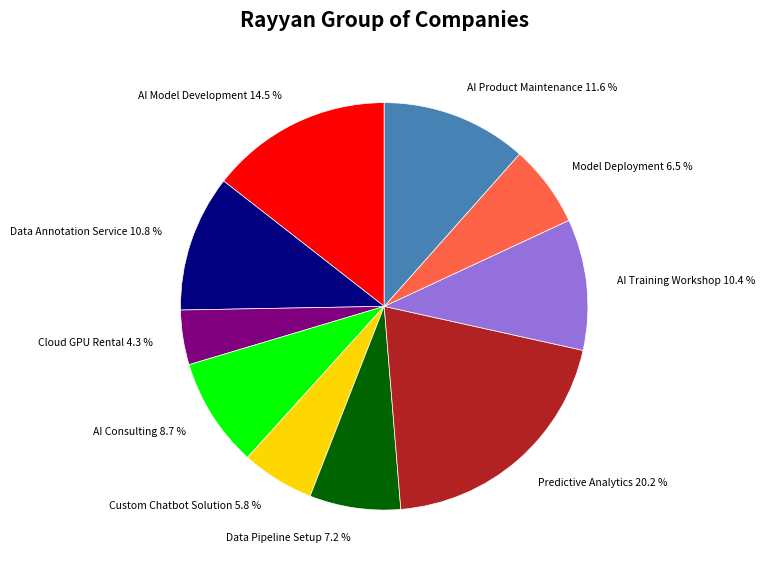

Which slice is the largest?

Predictive Analytics